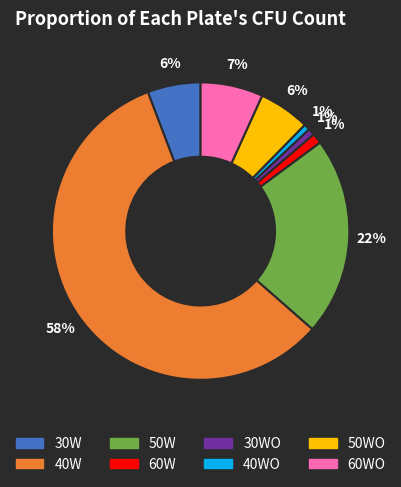

To the nearest percent, what is the average slice percentage?

12%